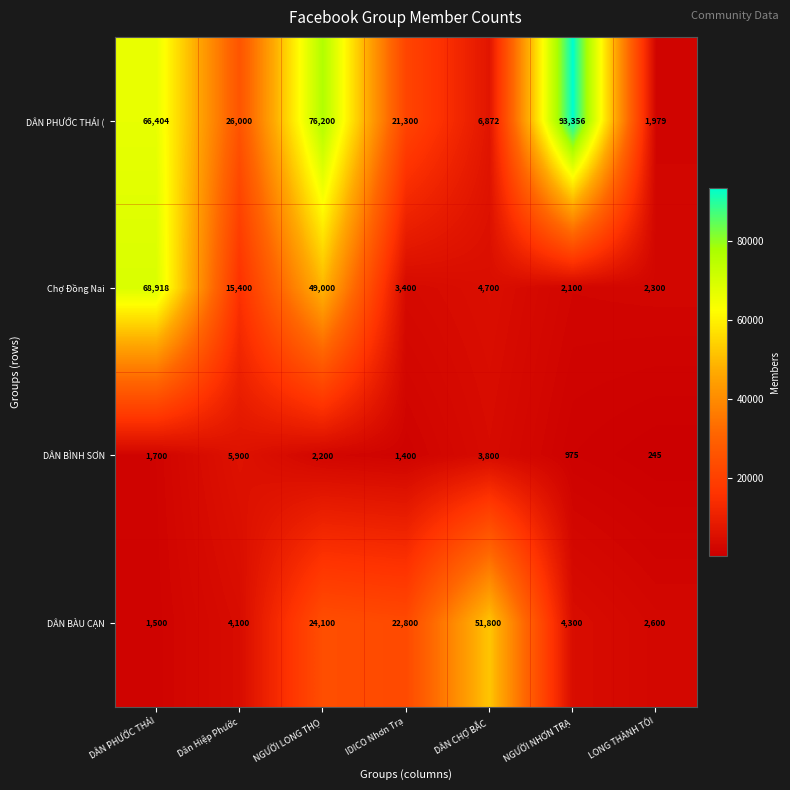

What is the maximum value shown in the chart?

93356